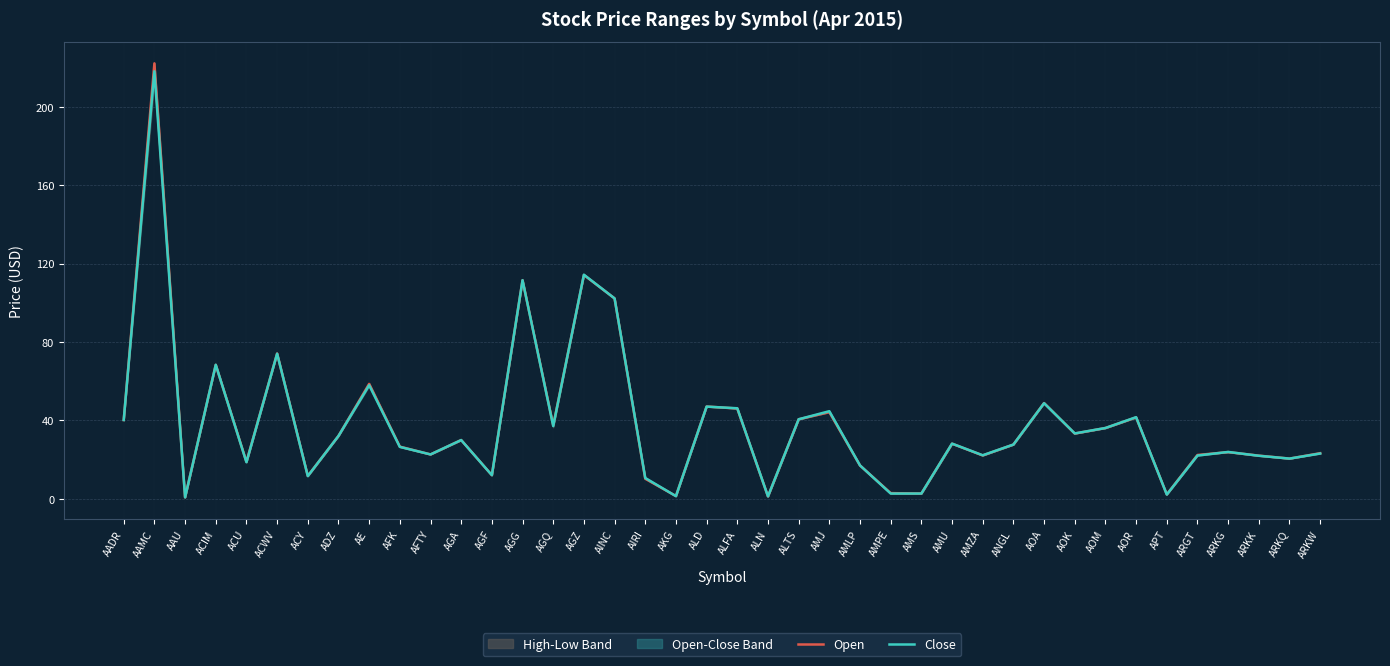

How many values in the Close series are below 28?

20